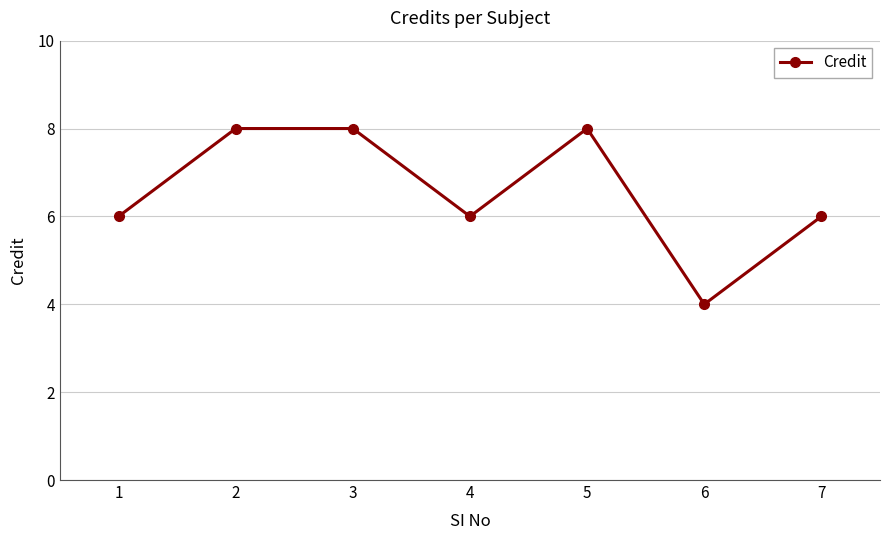

Which label corresponds to the smallest value in the chart?

6